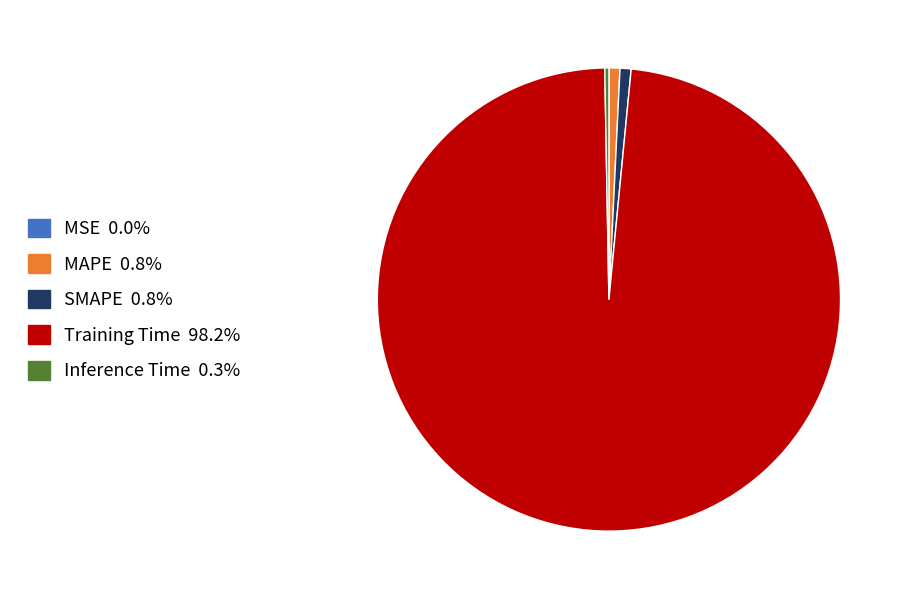

Combined, do Inference Time and SMAPE account for over 50%?

No